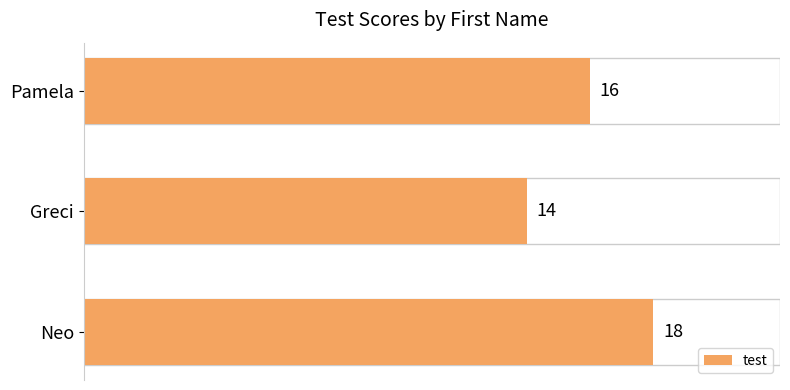

How many bars are there in total?

3